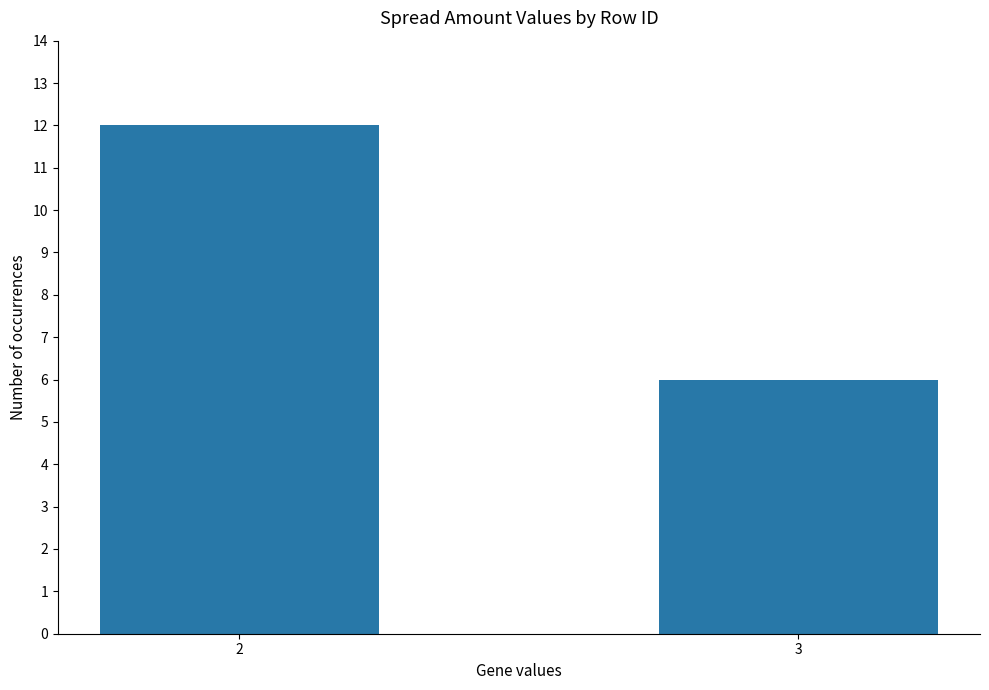

Rank the categories by value from lowest to highest.

3, 2